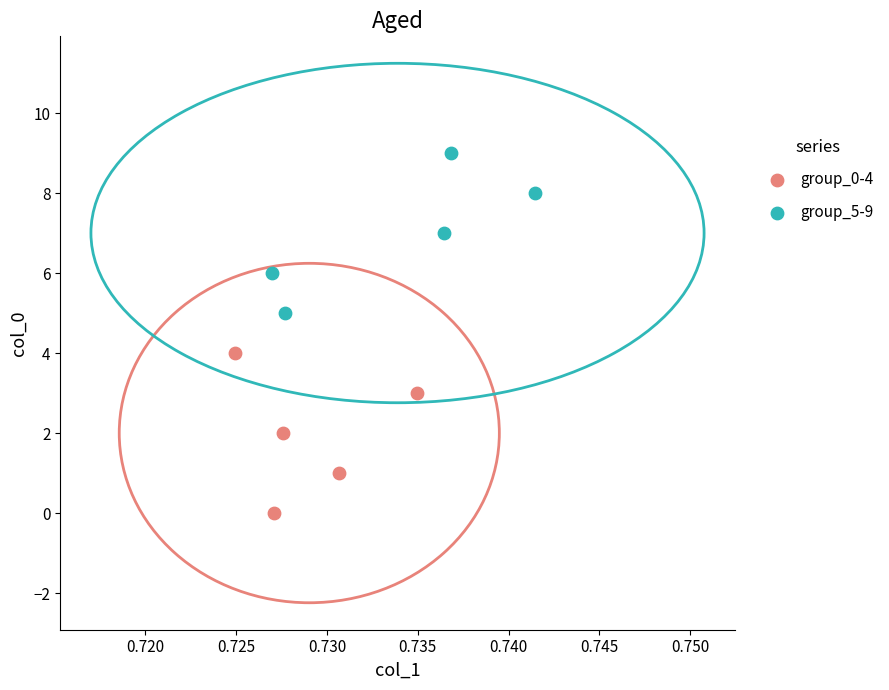

Which series reaches the maximum Y coordinate?

group_5-9